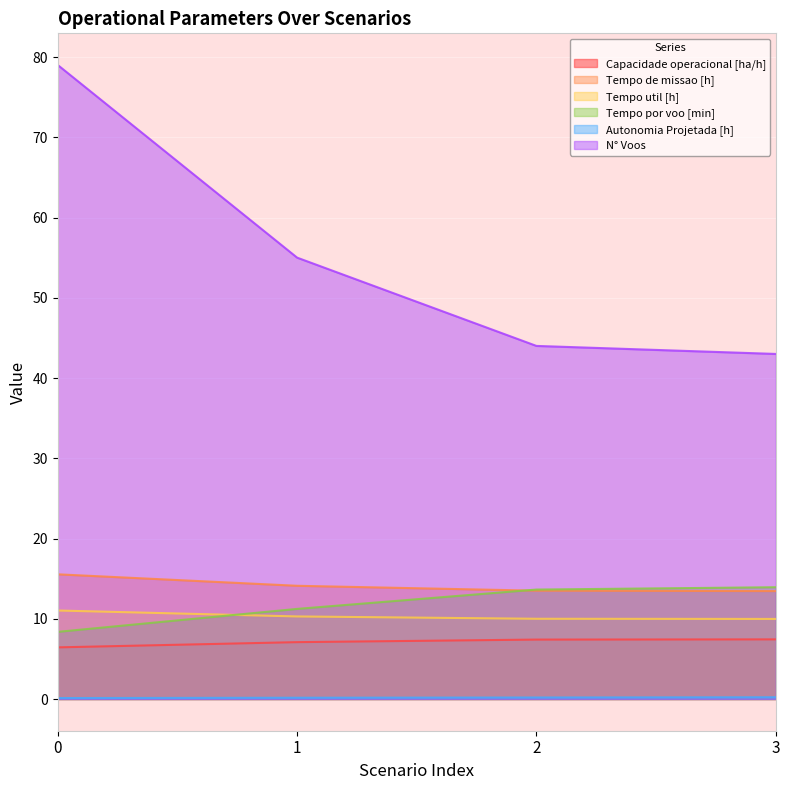

What is the lowest value of the Capacidade operacional [ha/h] series?

6.4